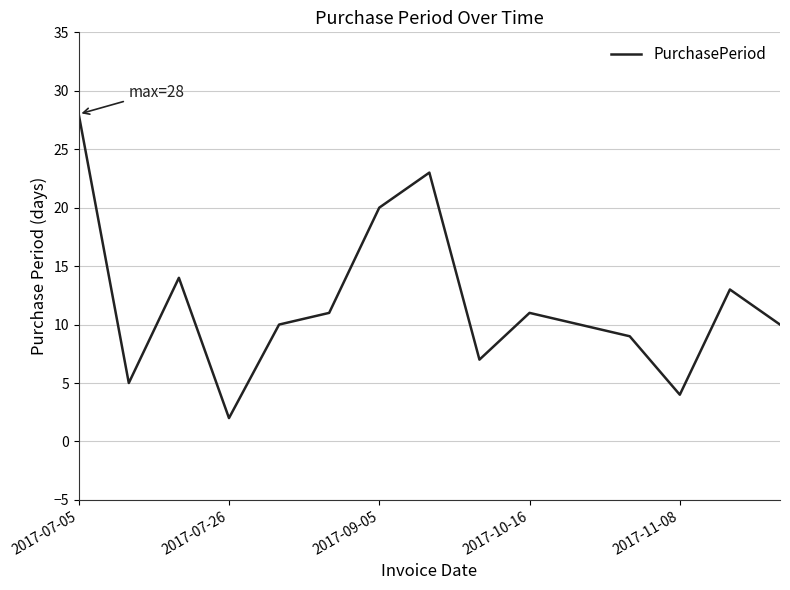

Reading left to right, list all the values displayed in this chart.

28	5	14	2	10	11	20	23	7	11	10	9	4	13	10